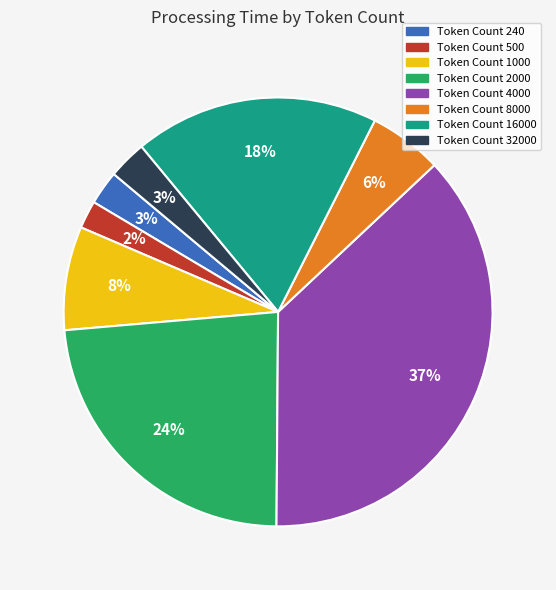

To the nearest percent, what is the difference between the largest and smallest slice percentages?

35%